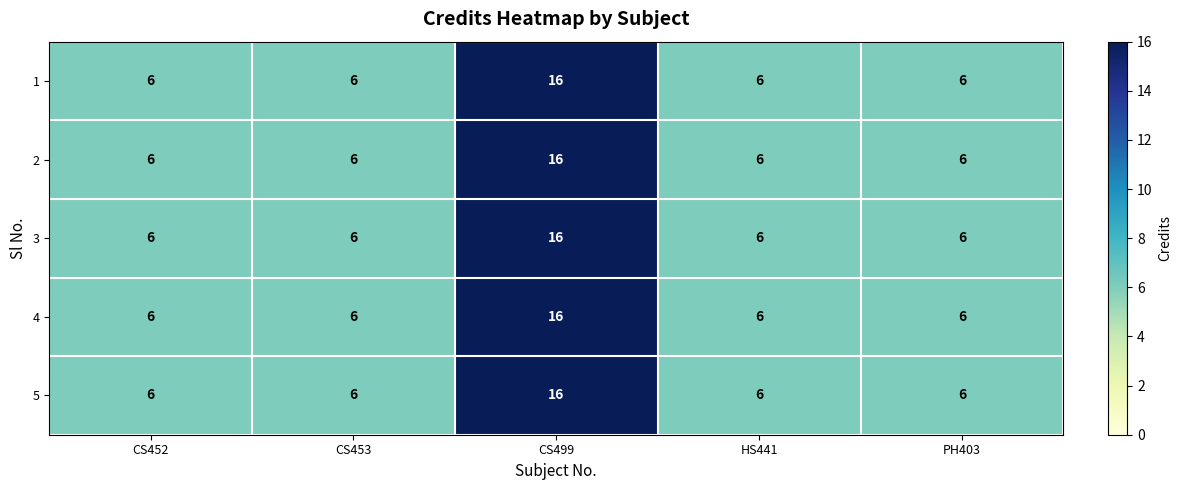

What is the total value across all series at PH403?

30